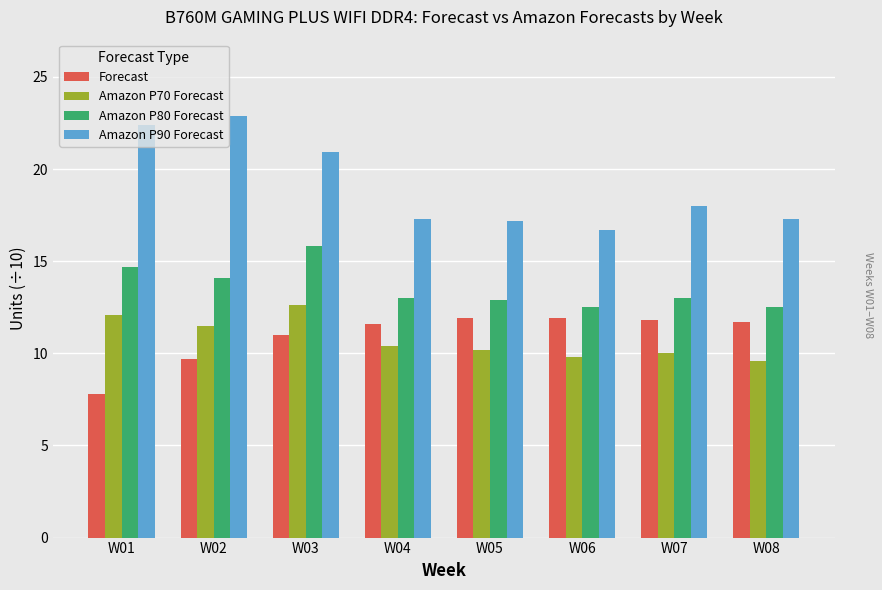

What is the value of the Amazon P80 Forecast bar at the 1st from the left?

14.7